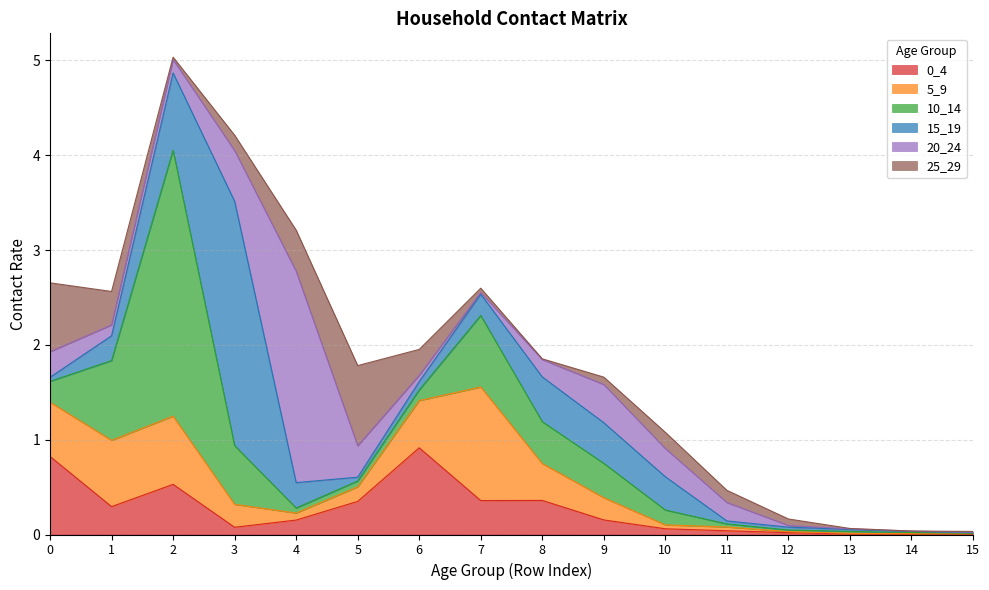

What is the highest value of the 10_14 series?

2.8